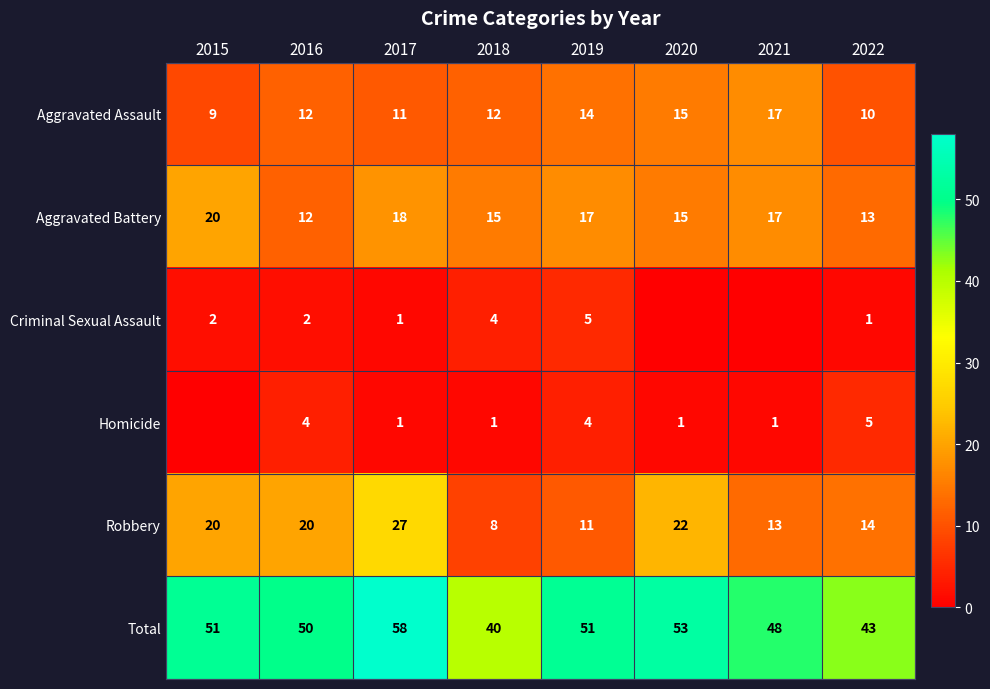

What is the total value across all series at 2016?

100